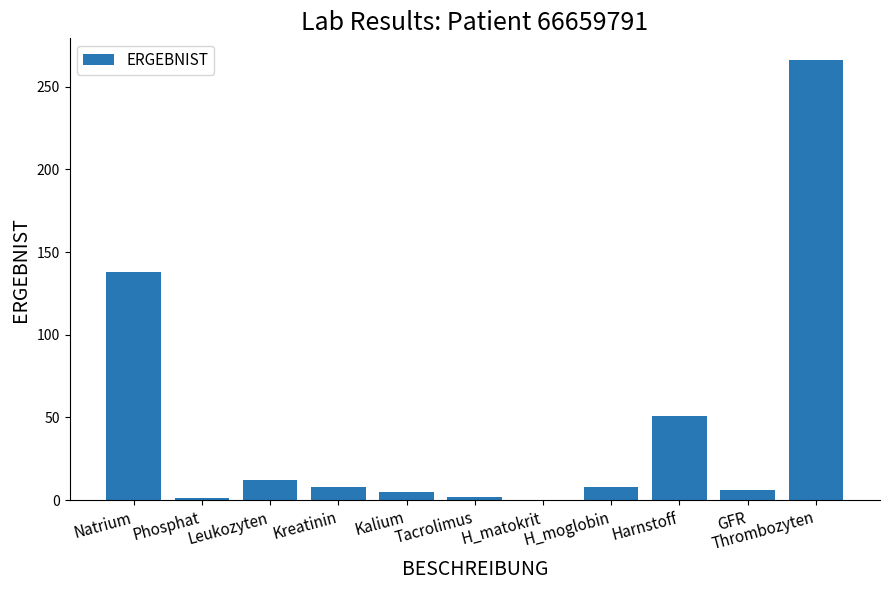

Where is the data nearest to the value 133?

Natrium